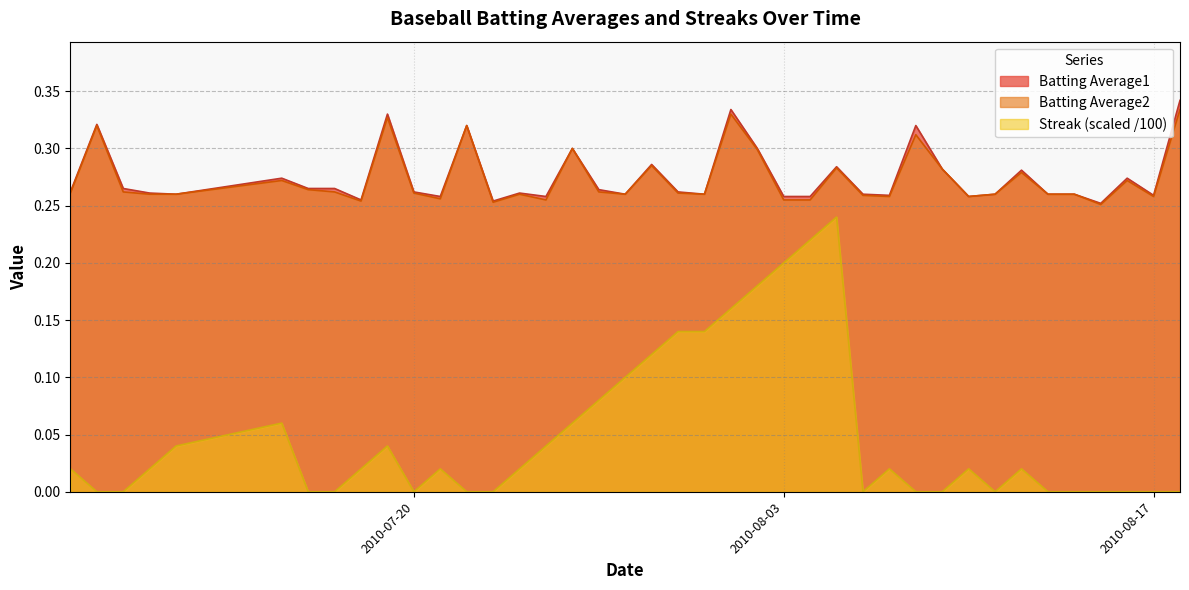

Which series has the largest range (max minus min)?

Streak (scaled /100)